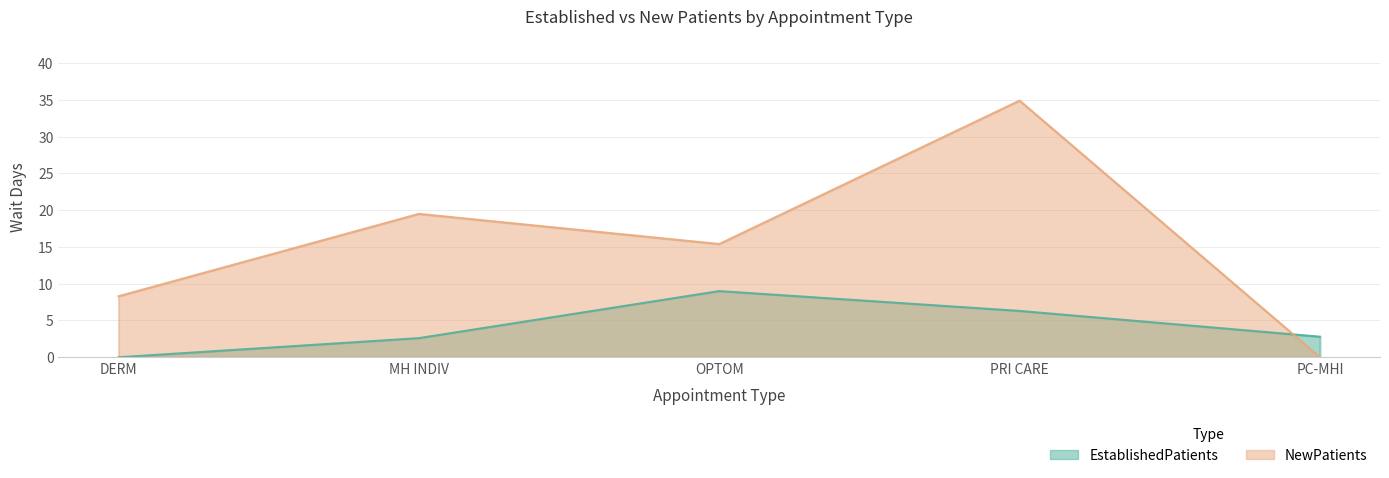

What are all the series names shown in the legend?

EstablishedPatients, NewPatients